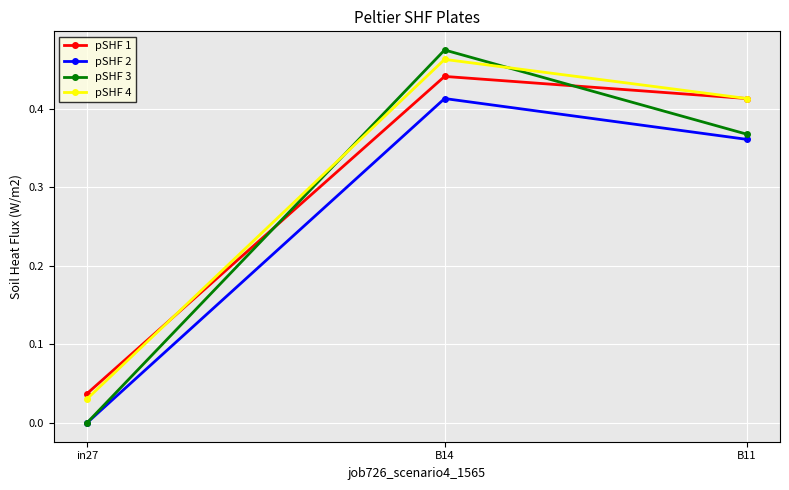

What is the sum of all pSHF 3 values?

0.8